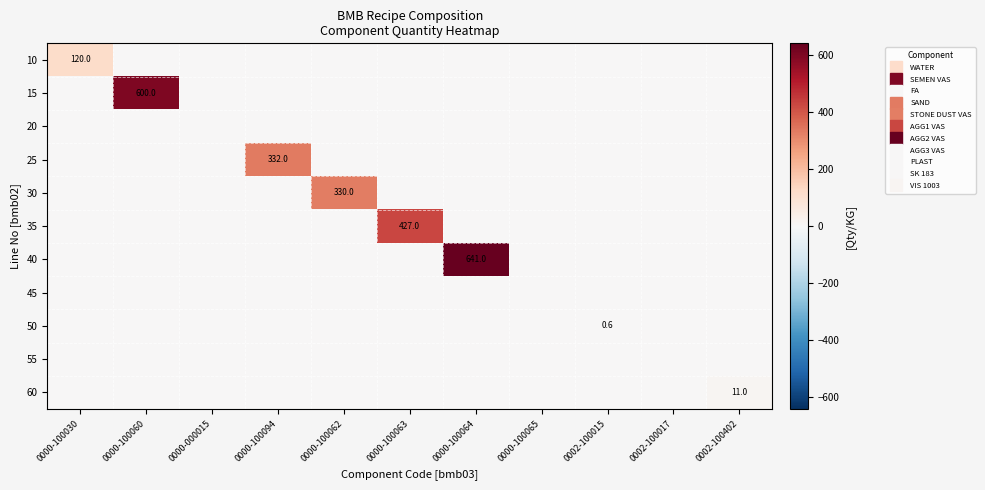

What is the spread (max minus min) of values at 0000-100063?

427.0